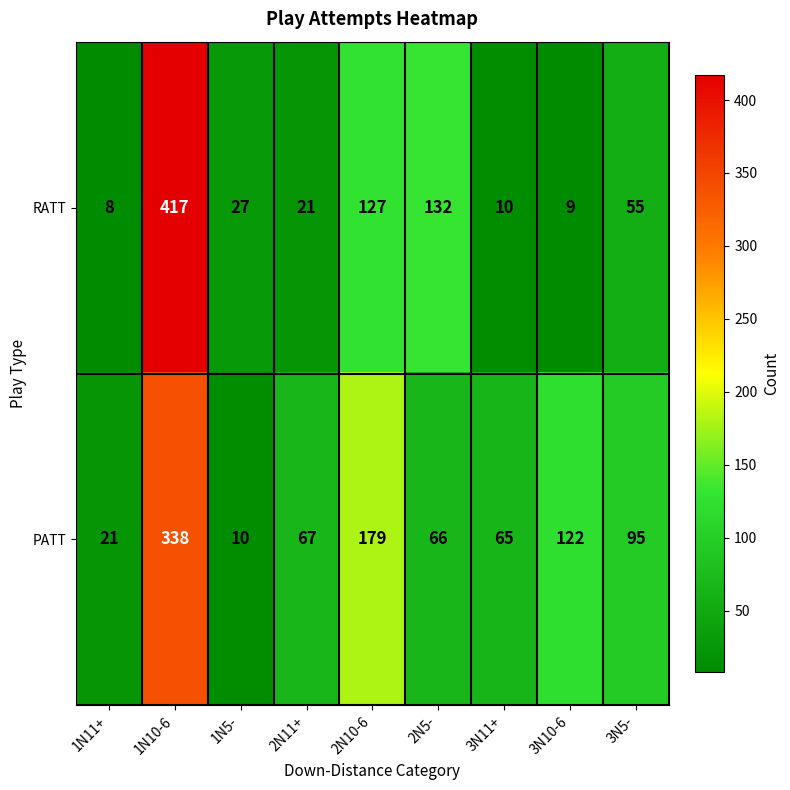

What is the difference between the maximum and minimum values in the RATT series?

409